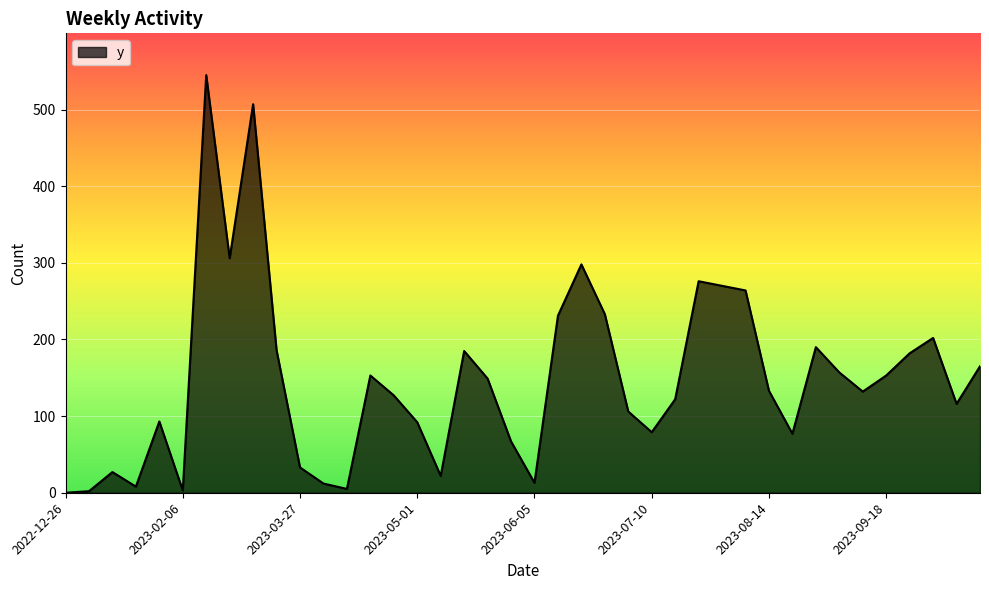

What is the average value?

148